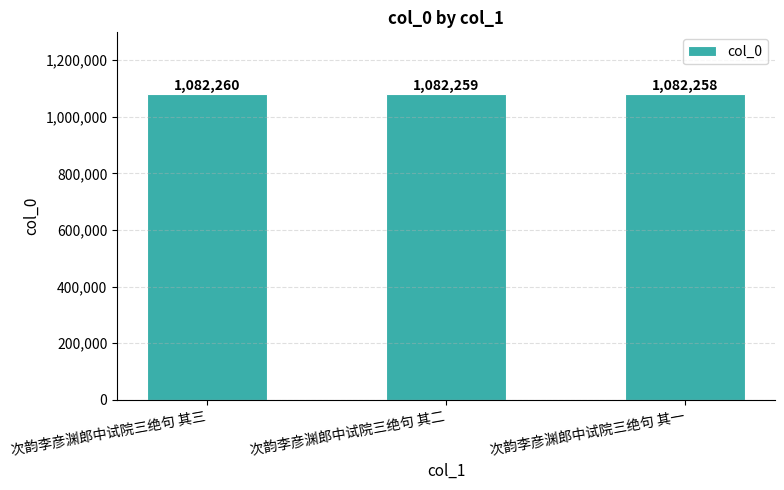

What is the change in value from 次韵李彦渊郎中试院三绝句 其二 to 次韵李彦渊郎中试院三绝句 其一?

-1